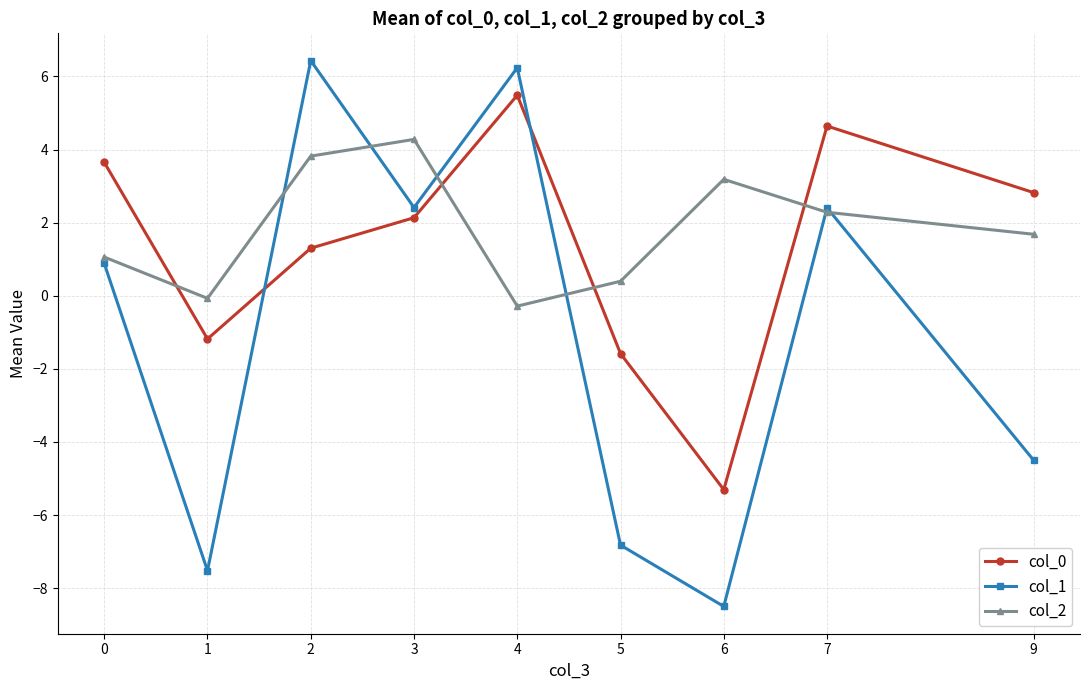

Read the col_2 value at 3.

4.3